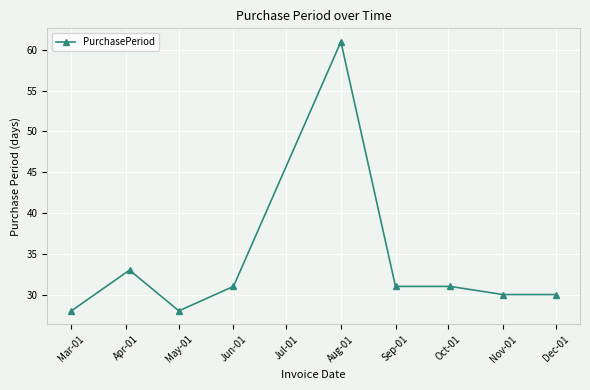

How many lines are shown in the chart?

1